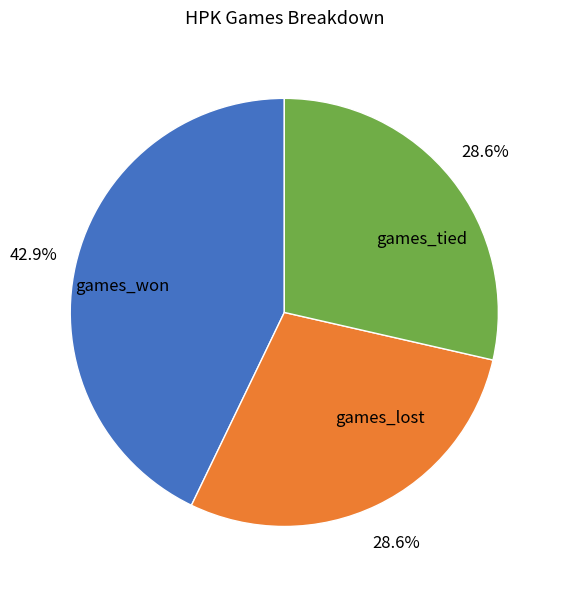

Approximately how many times larger is the value at games_tied compared to games_won?

0.7